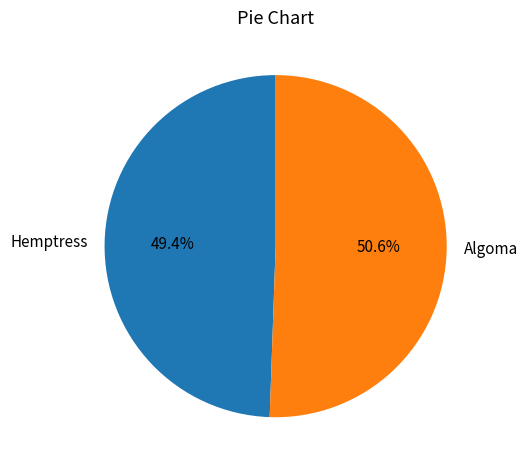

Rank the categories by value from lowest to highest.

Hemptress, Algoma